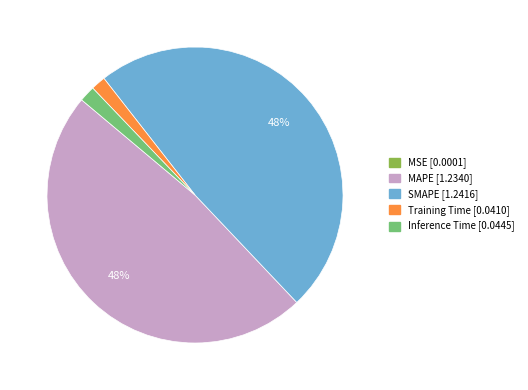

Is it true that Training Time is 2% of the pie?

True